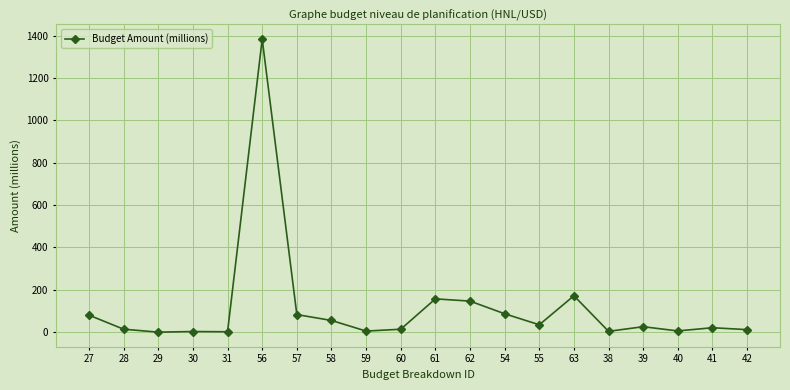

What is the difference between the values at 58 and 62?

91.4